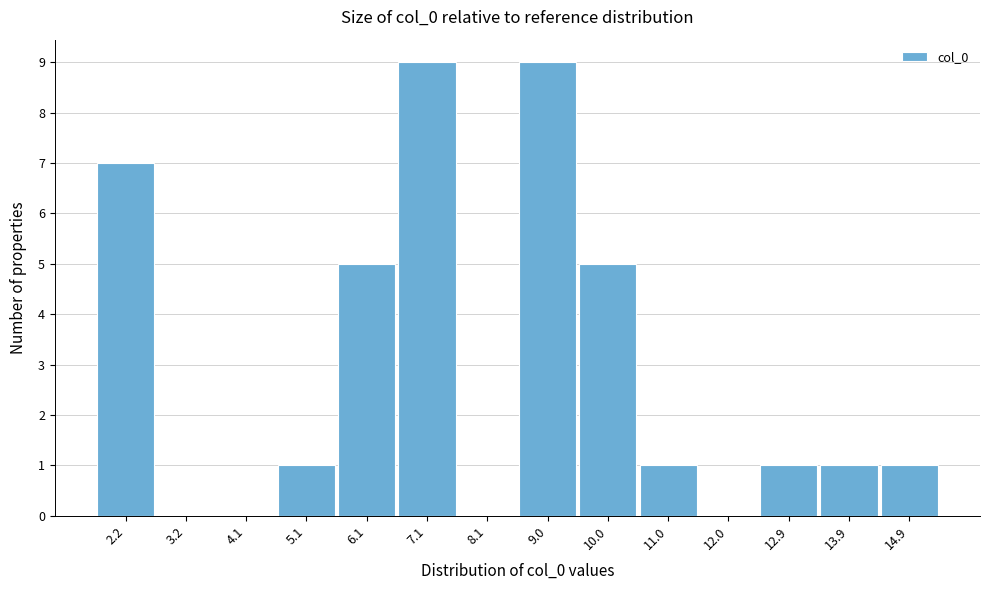

Reading left to right, what are all the values shown in this chart?

2.2=7	3.2=0	4.1=0	5.1=1	6.1=5	7.1=9	8.1=0	9.0=9	10.0=5	11.0=1	12.0=0	12.9=1	13.9=1	14.9=1